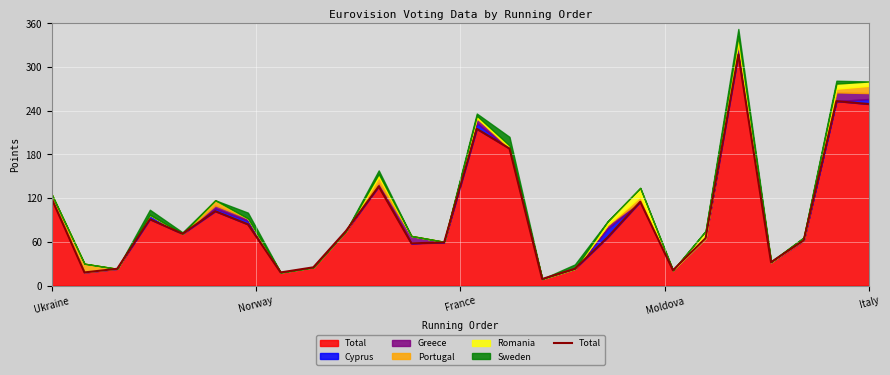

What is the value of the 19th point from the left?

115